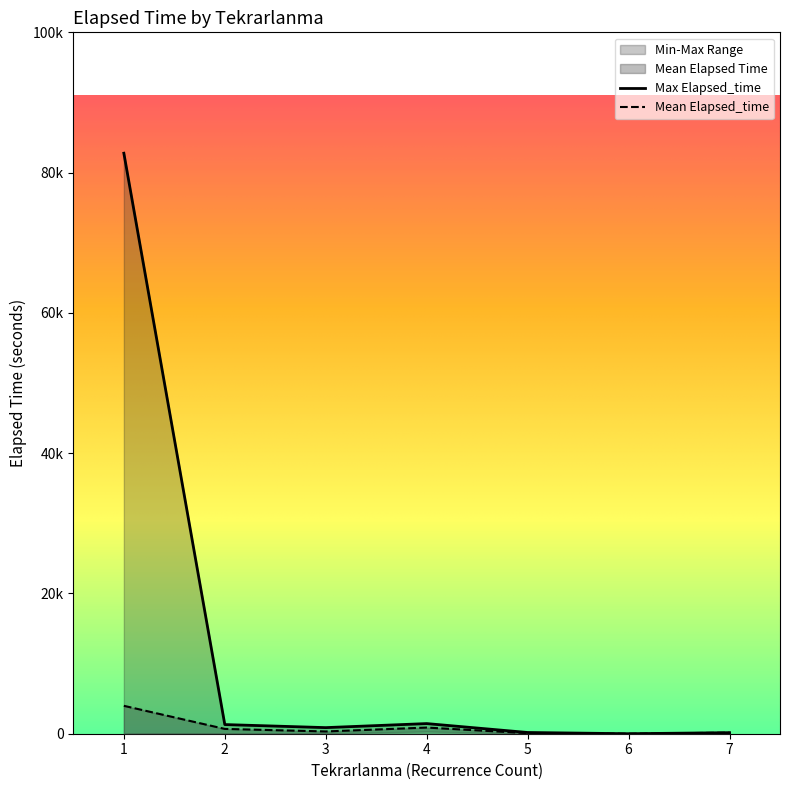

True or false: there are more than 2 points higher than both neighbors.

True